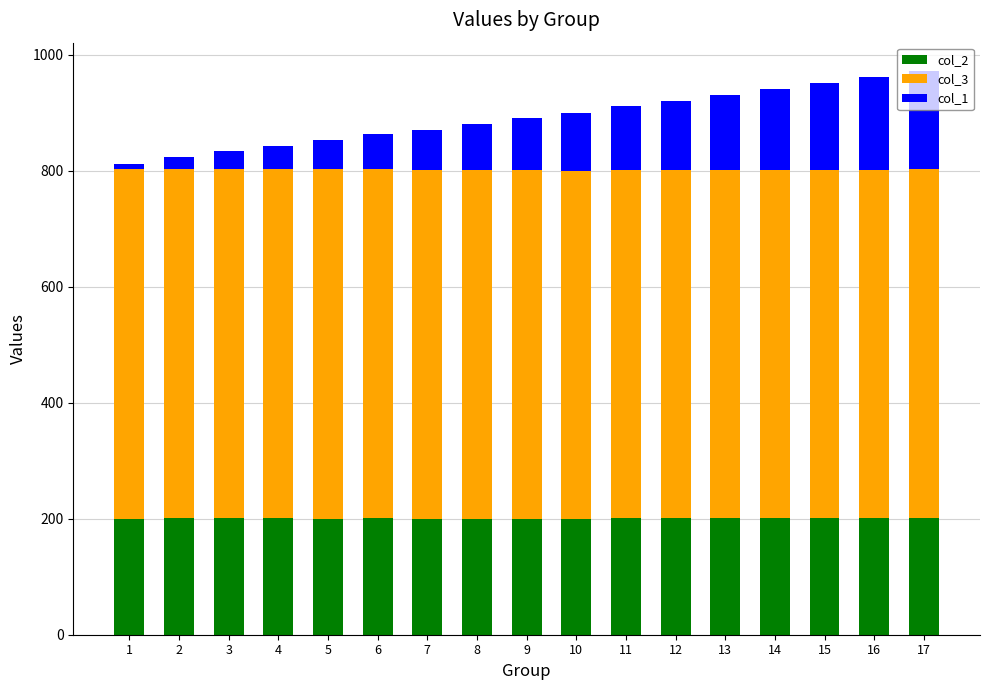

What is the total value across all series at 4?

843.1